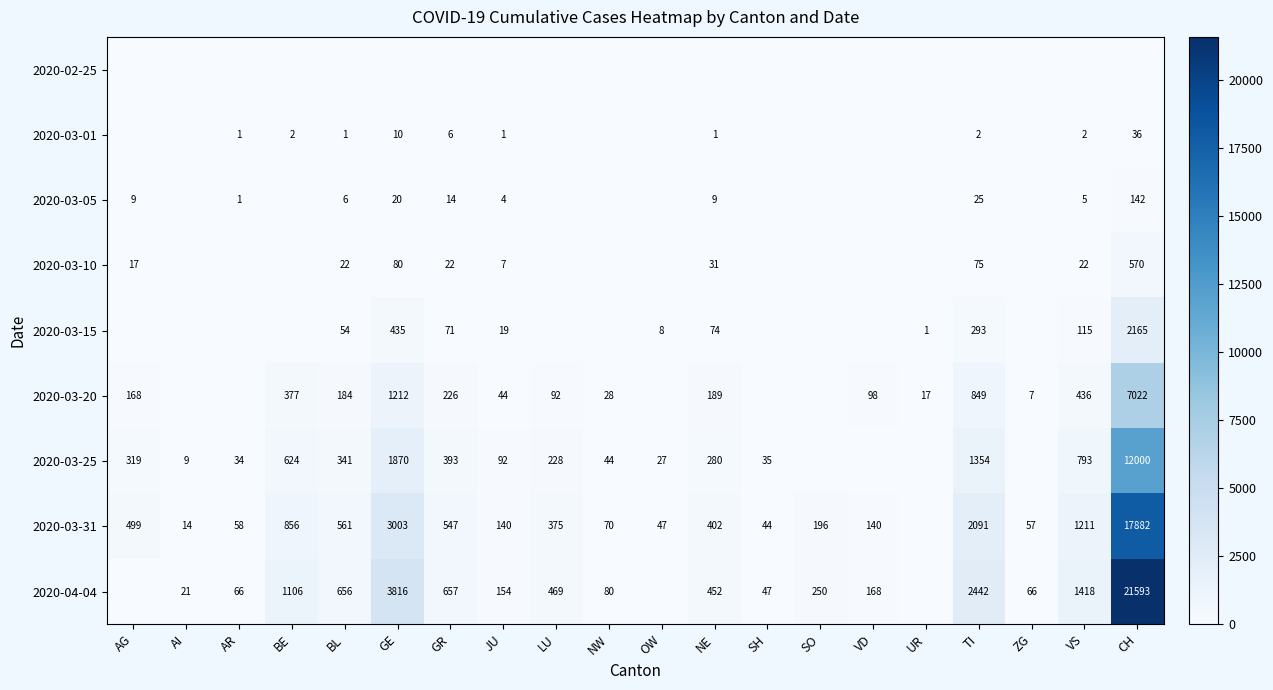

The 2020-03-25 series shows 92 at JU. True or false?

True